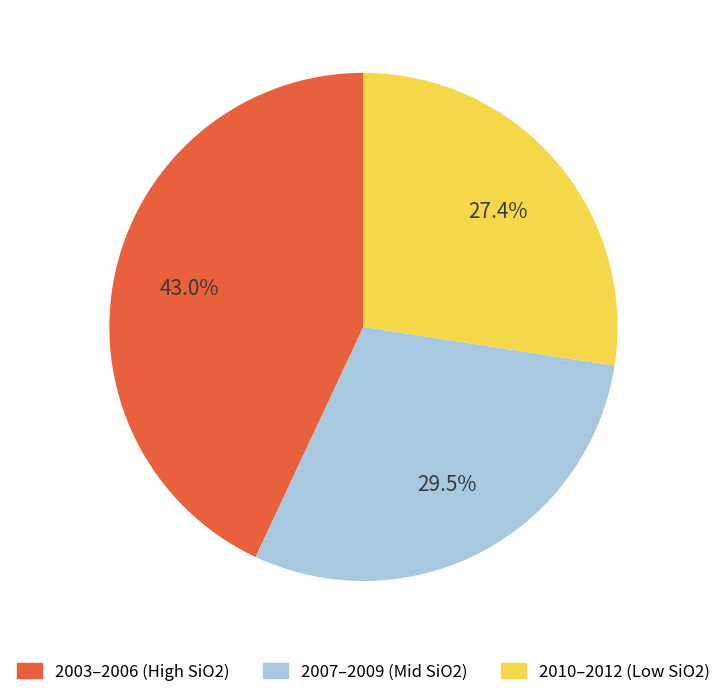

Rank the categories by value from highest to lowest.

2003–2006 (High SiO2), 2007–2009 (Mid SiO2), 2010–2012 (Low SiO2)